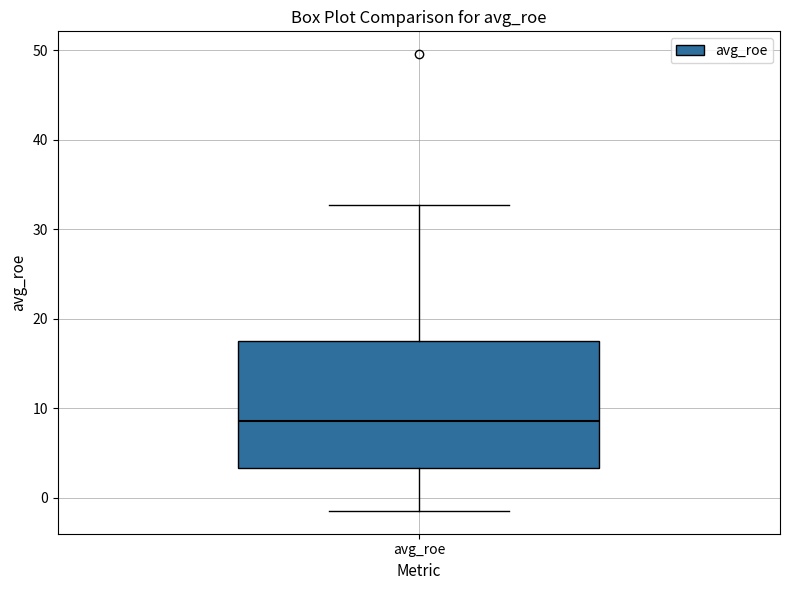

Where does the median line of the box for avg_roe sit on the y-axis? The values are not printed on the chart, so give them approximately, as read against the axis.

9